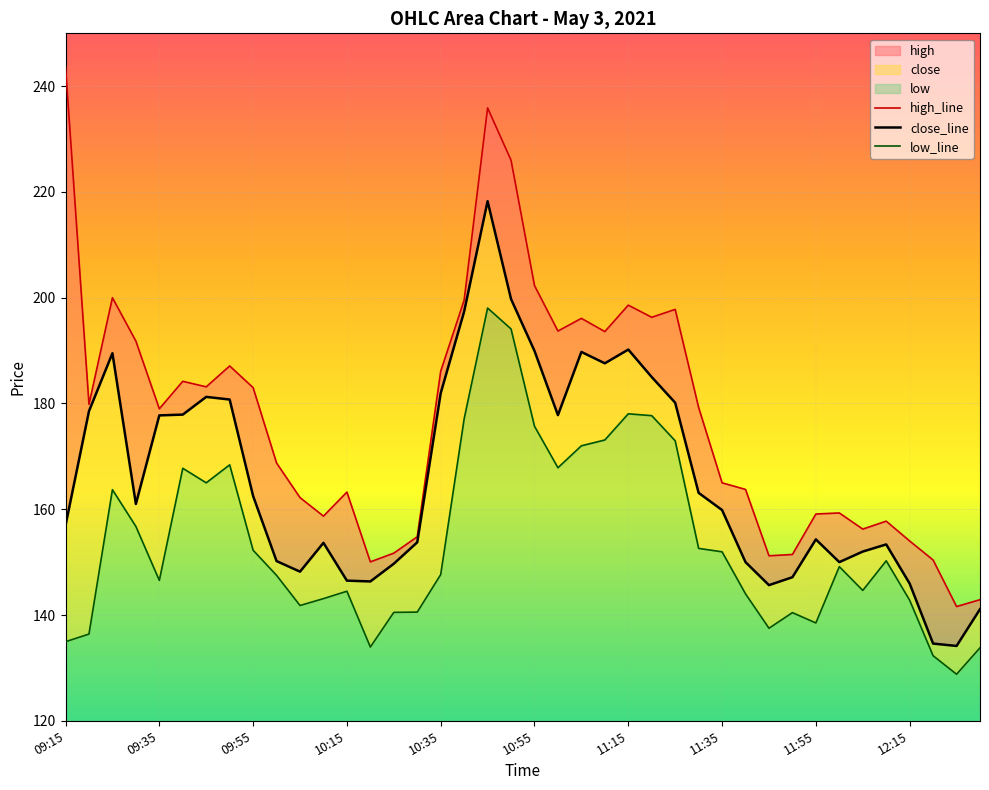

In high_line, how many points are higher than both neighbors (excluding endpoints)?

10